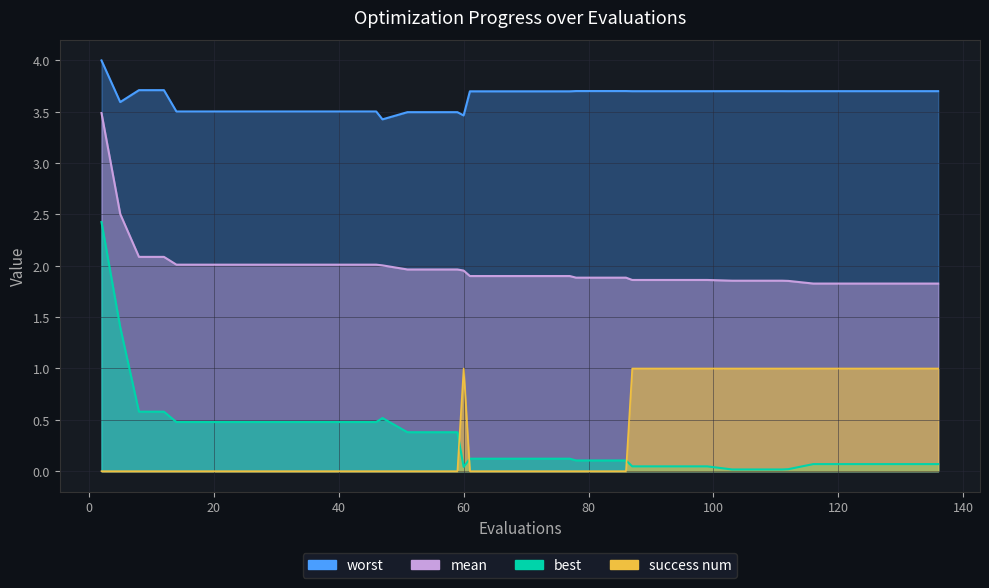

List the labels in order of mean value, largest first.

2, 5, 8, 12, 14, 18, 22, 26, 30, 34, 38, 42, 46, 47, 51, 55, 59, 60, 61, 65, 69, 73, 77, 78, 82, 86, 87, 91, 95, 99, 103, 107, 111, 112, 116, 120, 124, 128, 132, 136